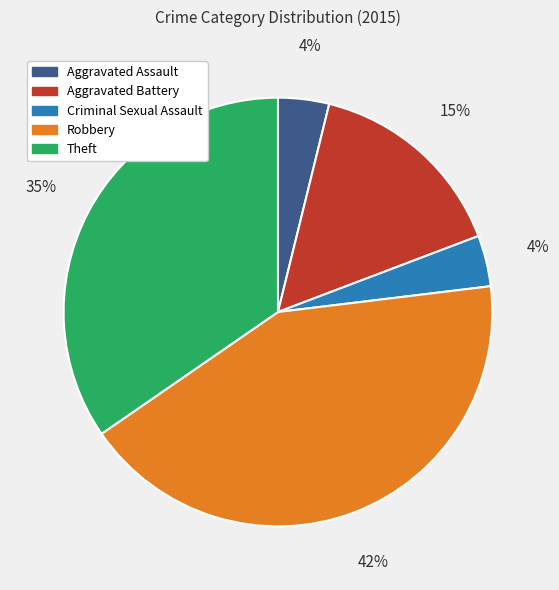

To the nearest percent, what is the difference between the Robbery and Aggravated Assault slice percentages?

38%